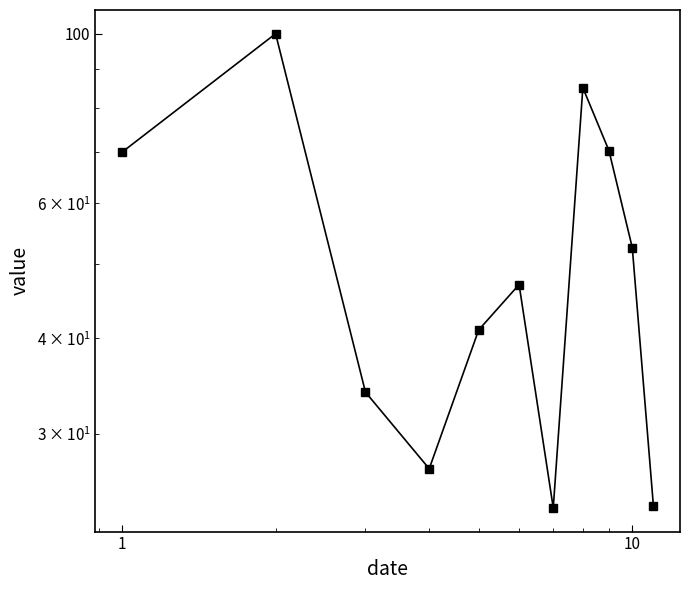

What is the maximum value shown in the chart?

100.0